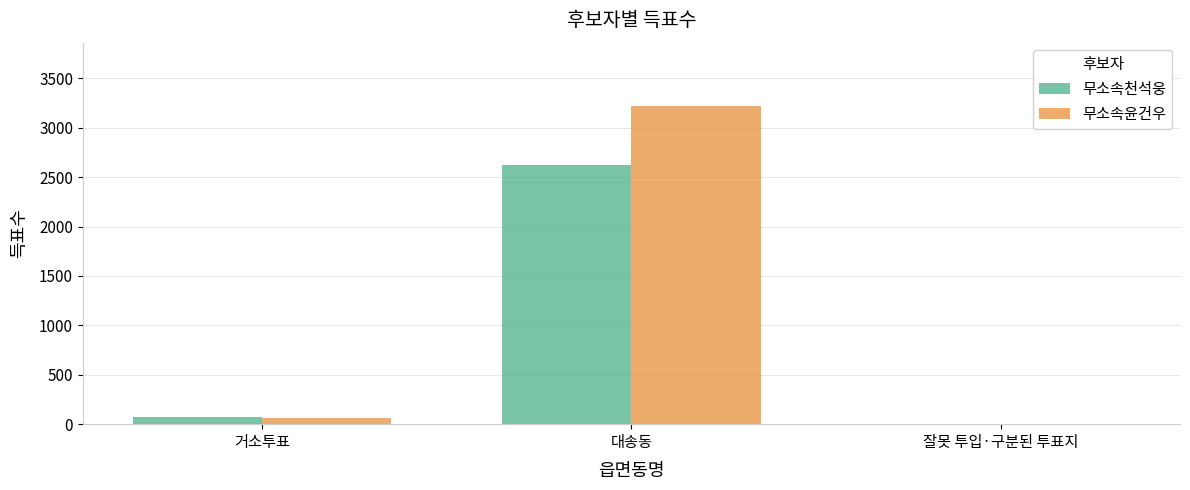

What are all the series names shown in the legend?

무소속천석웅, 무소속윤건우